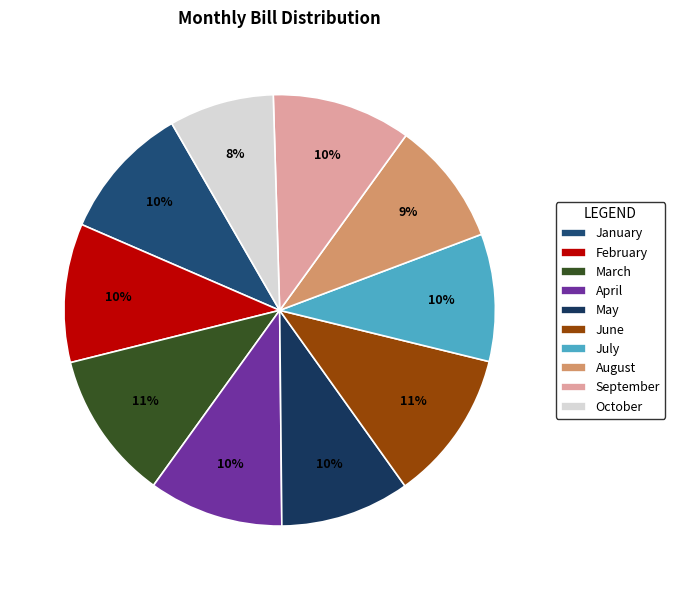

How many slices are in this pie chart?

10